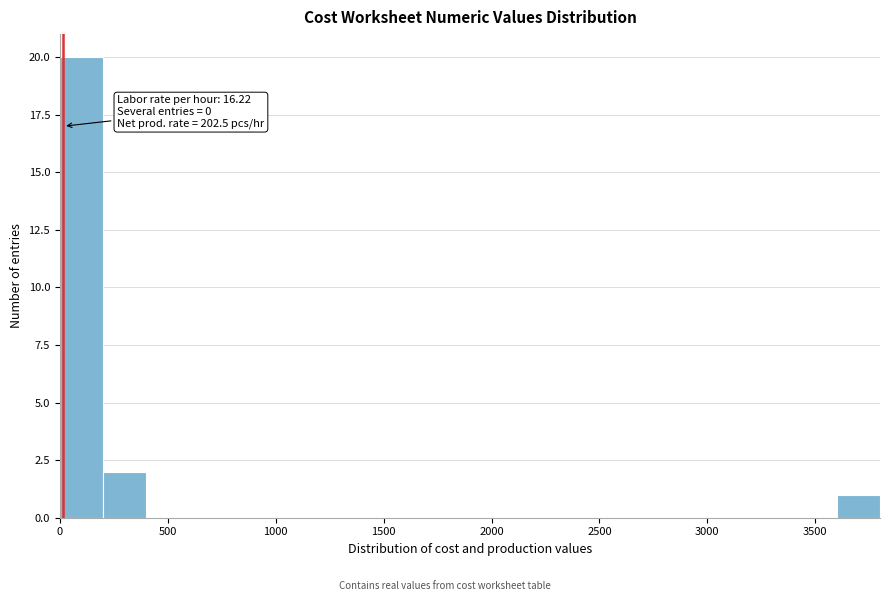

Which range on the x-axis has the tallest bar?

0 to 200